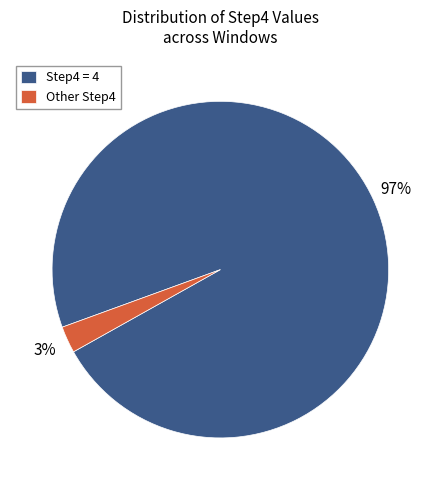

To the nearest percent, what portion does Other Step4 represent?

3%